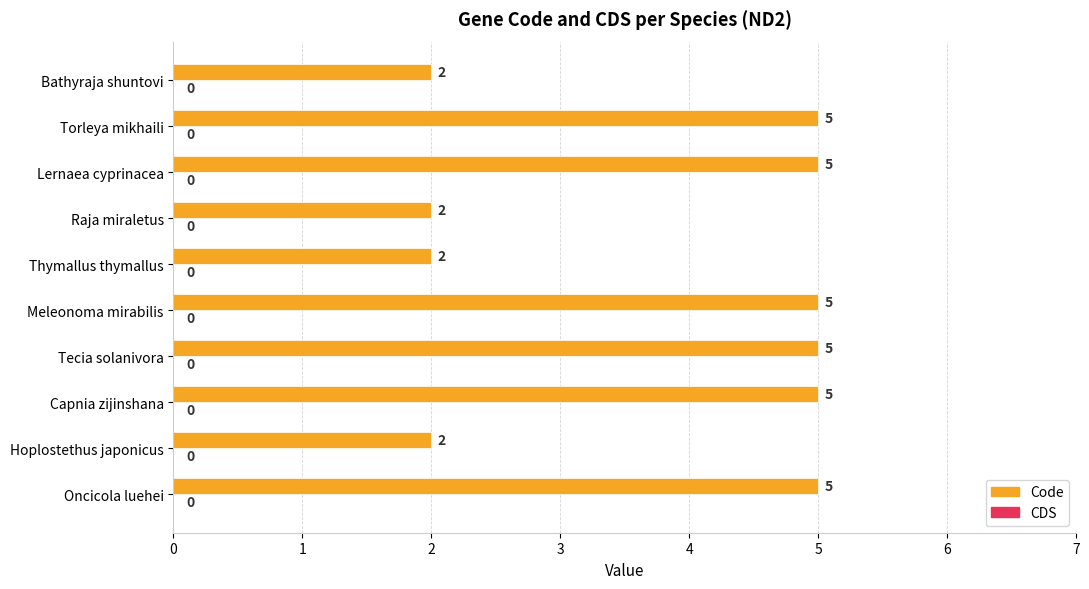

What is the sum of the values at Bathyraja shuntovi and Hoplostethus japonicus?

4